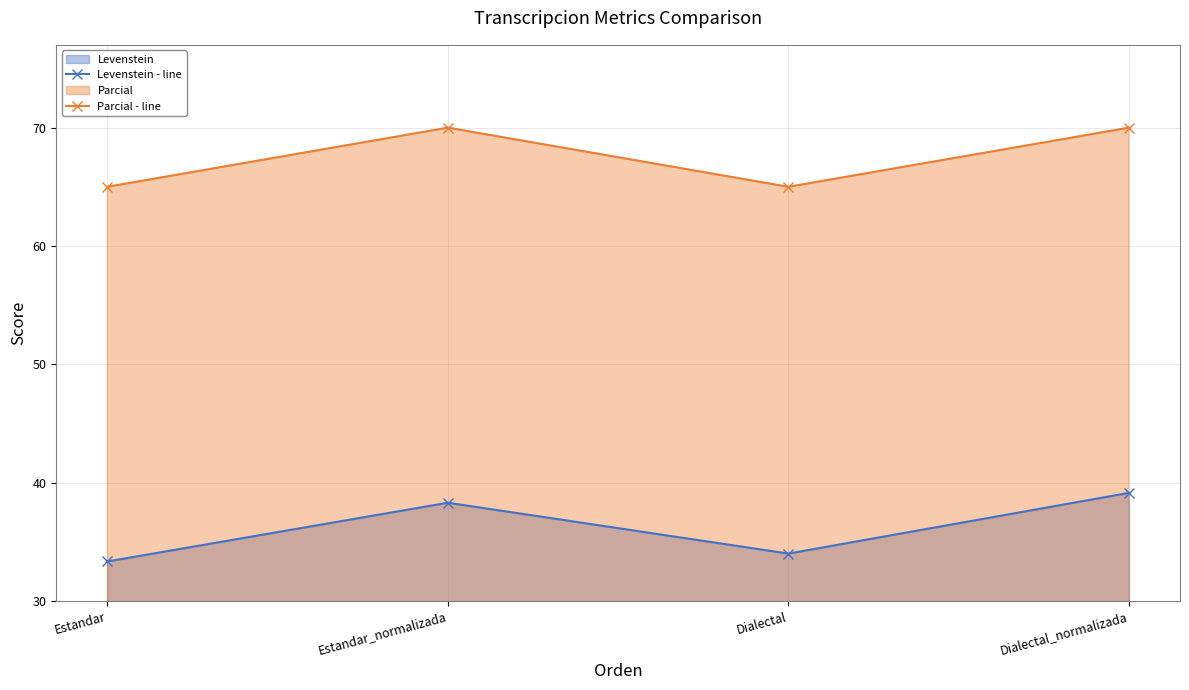

Reading right to left, extract all data points from this chart.

Levenstein - line: 39.1	34.0	38.3	33.3
Parcial - line: 70.0	65.0	70.0	65.0